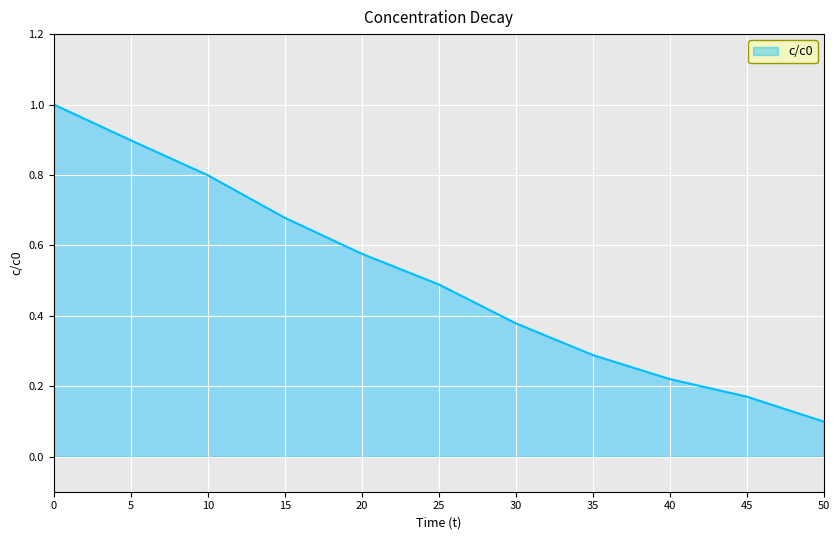

Rank the categories by value from lowest to highest.

50, 45, 40, 35, 30, 25, 20, 15, 10, 5, 0